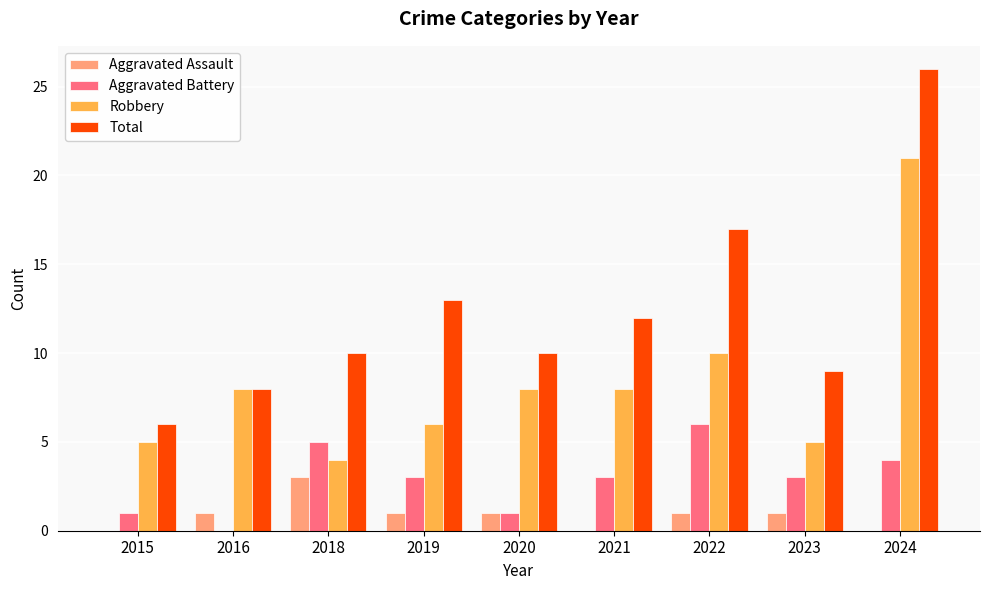

Are the bars grouped side by side (vs. stacked)?

Yes